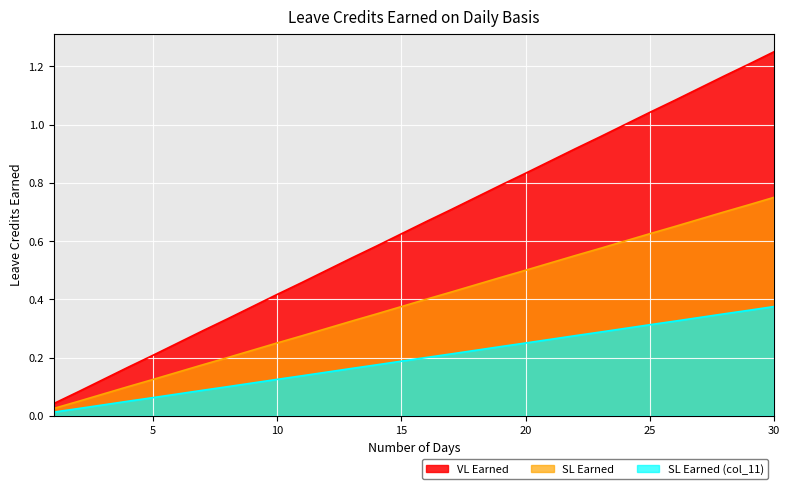

Reading left to right, what are all the values shown in this chart?

VL Earned: 1=0.0	2=0.1	3=0.1	4=0.2	5=0.2	6=0.2	7=0.3	8=0.3	9=0.4	10=0.4	11=0.5	12=0.5	13=0.5	14=0.6	15=0.6	16=0.7	17=0.7	18=0.8	19=0.8	20=0.8	21=0.9	22=0.9	23=1.0	24=1.0	25=1.0	26=1.1	27=1.1	28=1.2	29=1.2	30=1.2
SL Earned: 1=0.0	2=0.0	3=0.1	4=0.1	5=0.1	6=0.1	7=0.2	8=0.2	9=0.2	10=0.3	11=0.3	12=0.3	13=0.3	14=0.3	15=0.4	16=0.4	17=0.4	18=0.4	19=0.5	20=0.5	21=0.5	22=0.6	23=0.6	24=0.6	25=0.6	26=0.6	27=0.7	28=0.7	29=0.7	30=0.8
SL Earned (col_11): 1=0.0	2=0.0	3=0.0	4=0.1	5=0.1	6=0.1	7=0.1	8=0.1	9=0.1	10=0.1	11=0.1	12=0.1	13=0.2	14=0.2	15=0.2	16=0.2	17=0.2	18=0.2	19=0.2	20=0.2	21=0.3	22=0.3	23=0.3	24=0.3	25=0.3	26=0.3	27=0.3	28=0.4	29=0.4	30=0.4